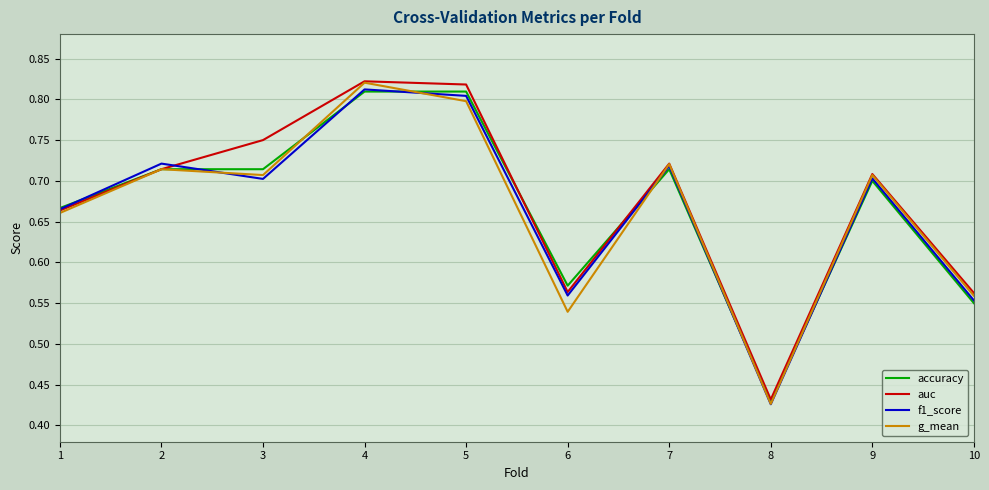

Which label corresponds to the smallest value in the chart?

8